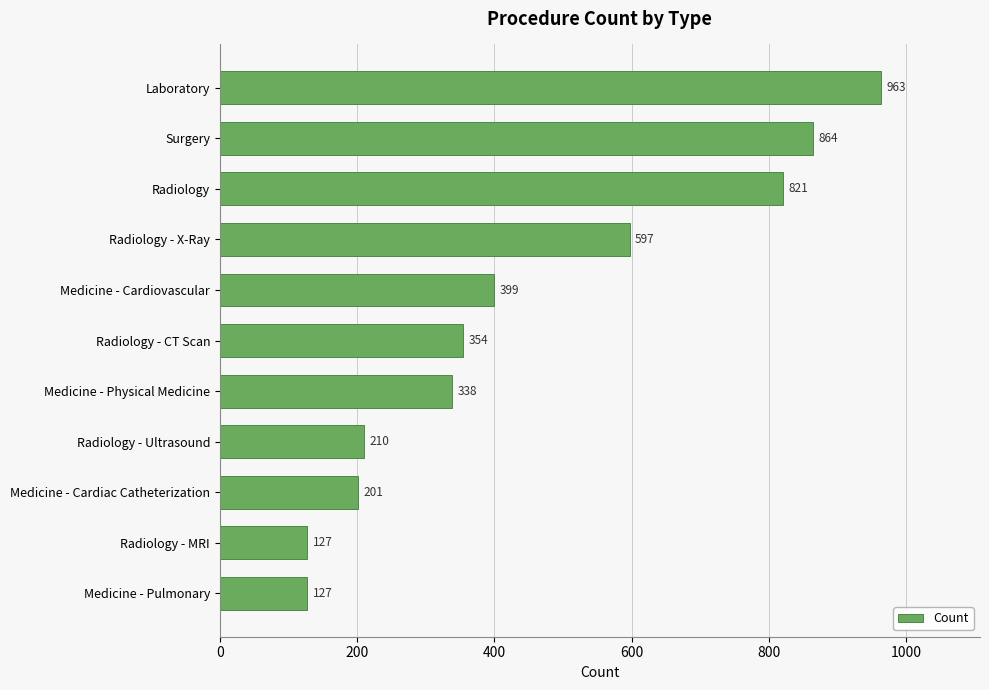

Count the number of categories in the chart.

11